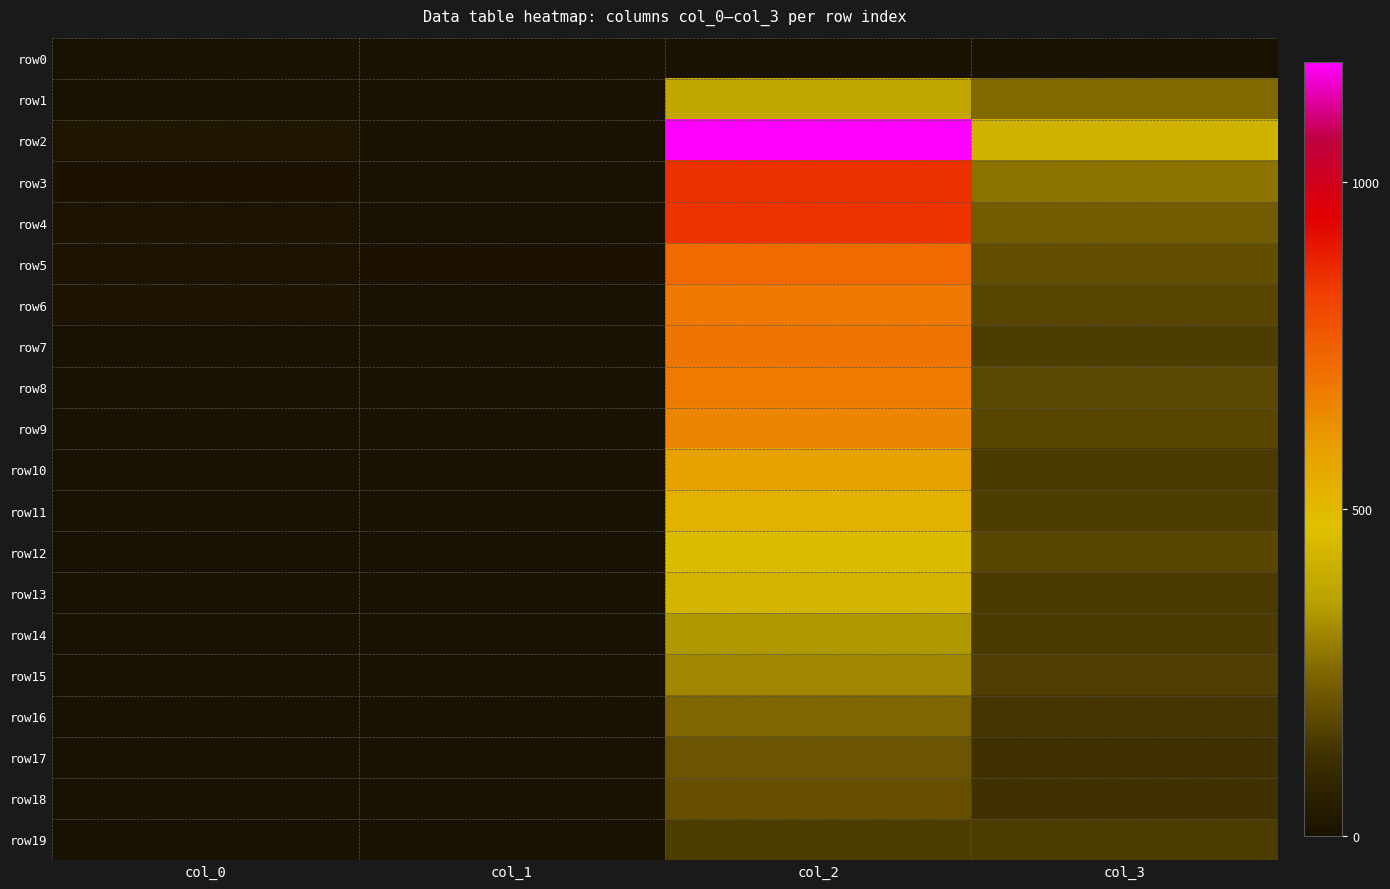

Reading right to left, list all the values displayed in this chart.

row0: col_3=0	col_2=0	col_1=0	col_0=3
row1: col_3=254	col_2=386	col_1=0	col_0=1
row2: col_3=428	col_2=1184	col_1=2	col_0=17
row3: col_3=273	col_2=857	col_1=1	col_0=5
row4: col_3=226	col_2=849	col_1=4	col_0=8
row5: col_3=194	col_2=723	col_1=5	col_0=7
row6: col_3=172	col_2=691	col_1=2	col_0=9
row7: col_3=151	col_2=696	col_1=2	col_0=2
row8: col_3=177	col_2=684	col_1=1	col_0=3
row9: col_3=173	col_2=659	col_1=1	col_0=0
row10: col_3=145	col_2=586	col_1=1	col_0=0
row11: col_3=152	col_2=526	col_1=2	col_0=2
row12: col_3=174	col_2=460	col_1=3	col_0=1
row13: col_3=145	col_2=437	col_1=3	col_0=1
row14: col_3=146	col_2=342	col_1=1	col_0=1
row15: col_3=155	col_2=310	col_1=1	col_0=0
row16: col_3=134	col_2=249	col_1=1	col_0=0
row17: col_3=126	col_2=212	col_1=4	col_0=0
row18: col_3=127	col_2=200	col_1=1	col_0=1
row19: col_3=148	col_2=153	col_1=3	col_0=0